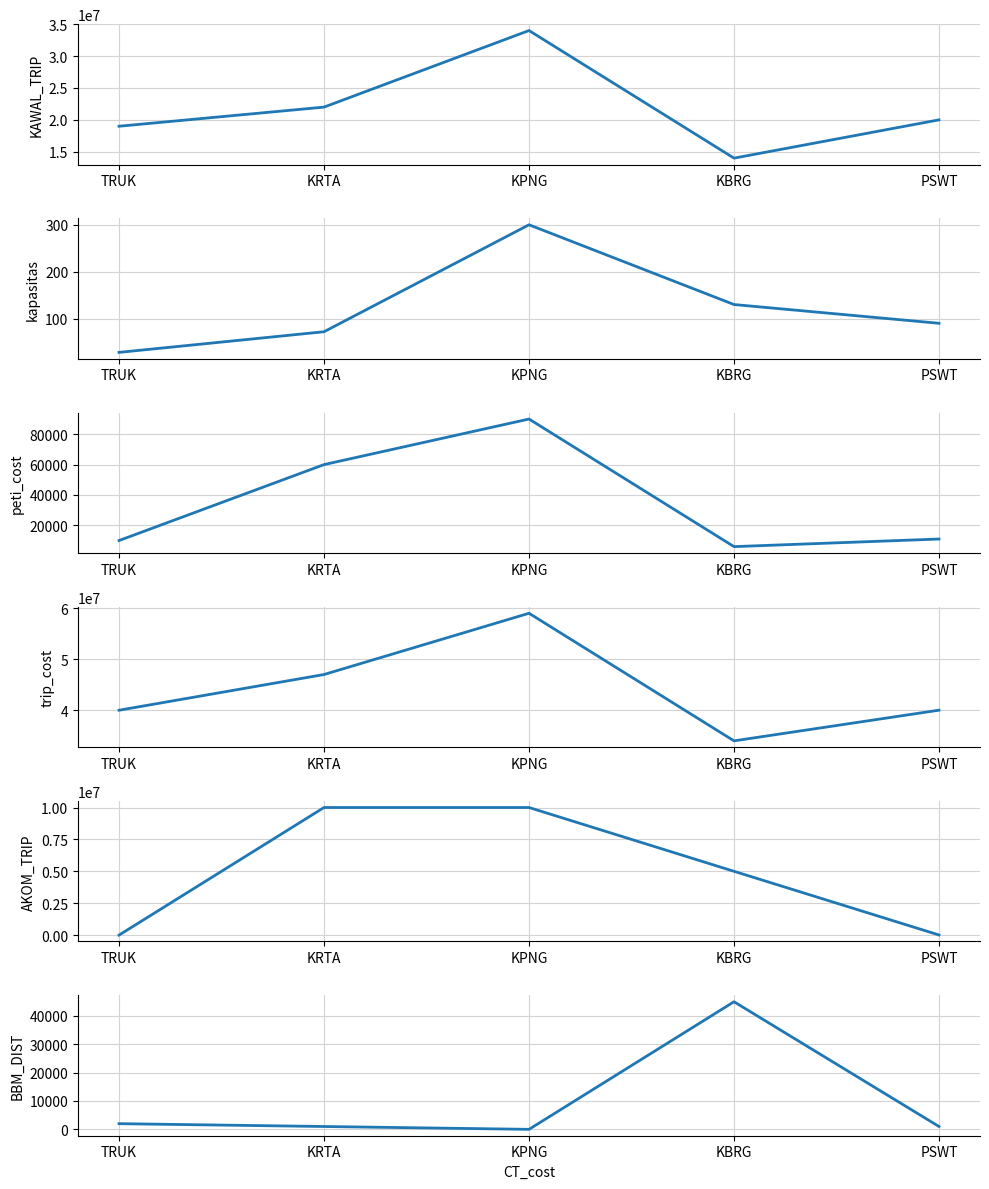

In peti_cost, how many points are lower than both neighbors (excluding endpoints)?

1